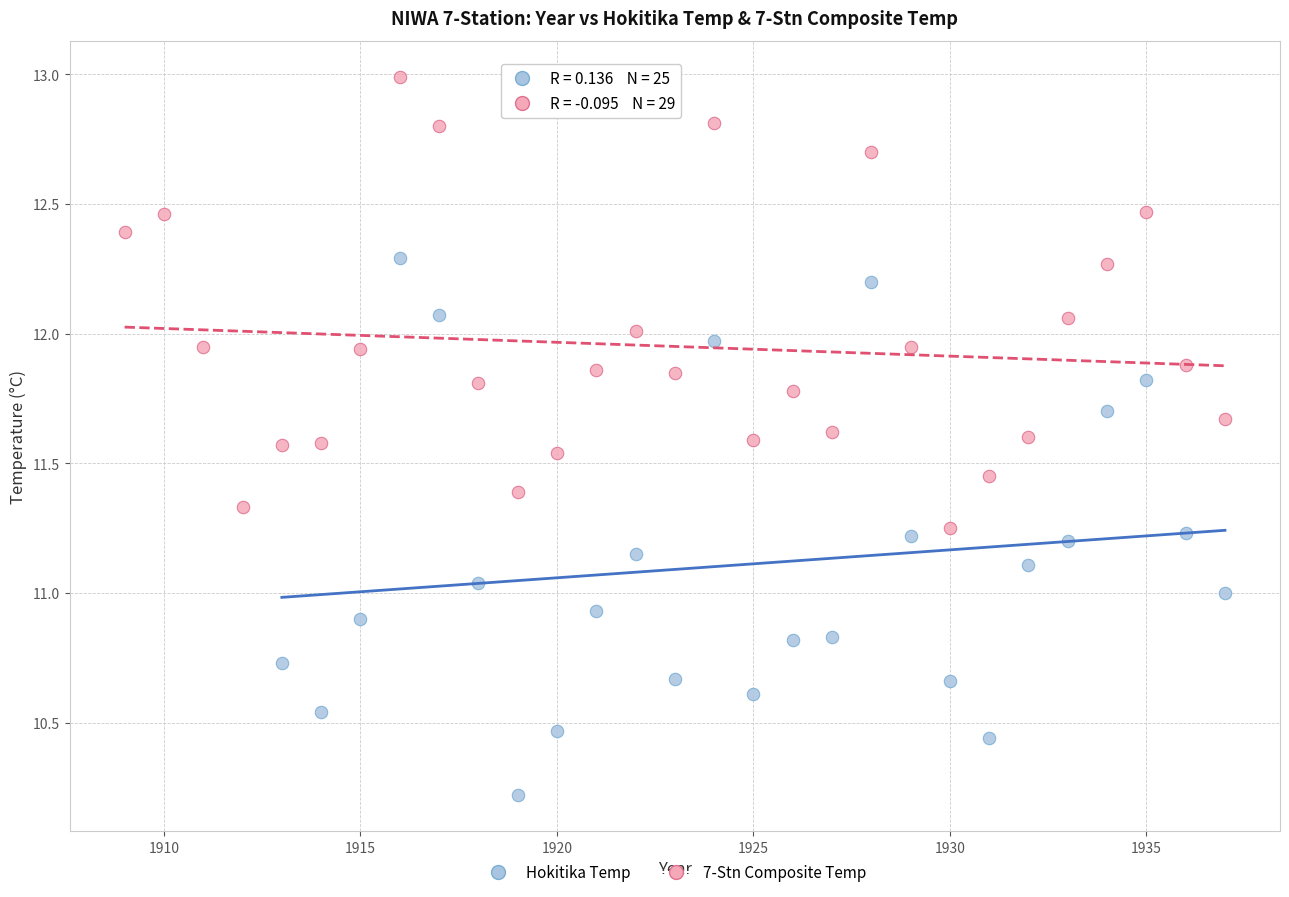

Which series has the largest Y range (max minus min)?

Hokitika Temp